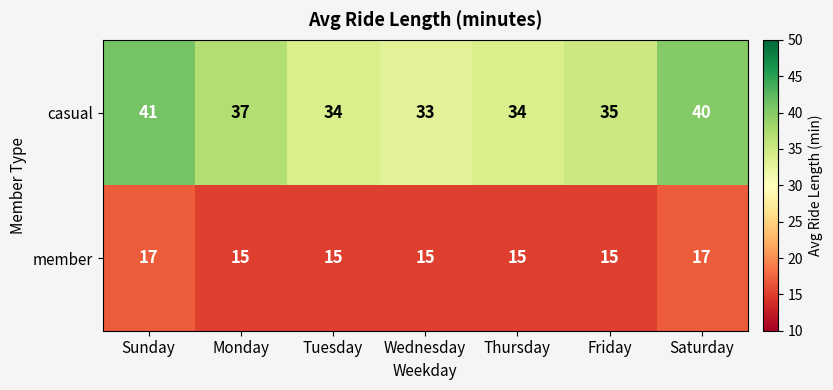

The casual series shows 15 at Saturday. True or false?

False